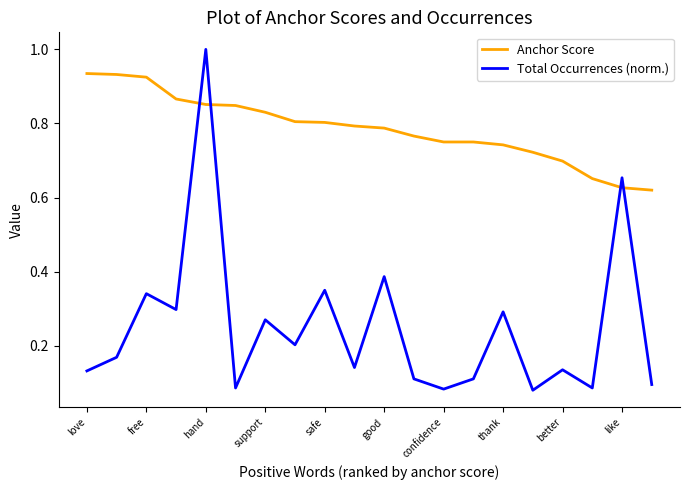

How many intersections are there between Total Occurrences (norm.) and Anchor Score?

4